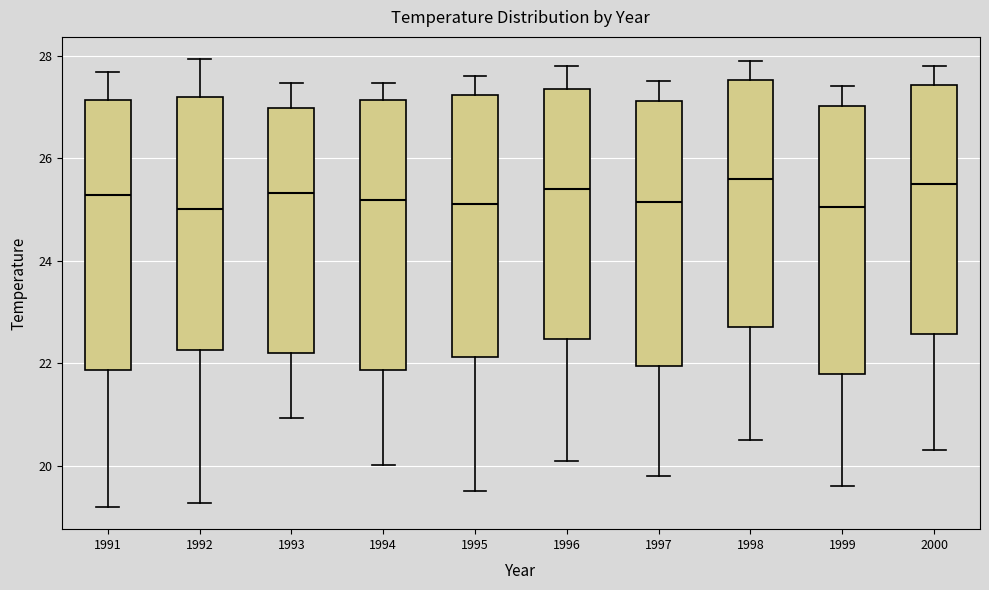

Where does the lower whisker of the box at x = 1991 end on the y-axis? The values are not printed on the chart, so give them approximately, as read against the axis.

19.2